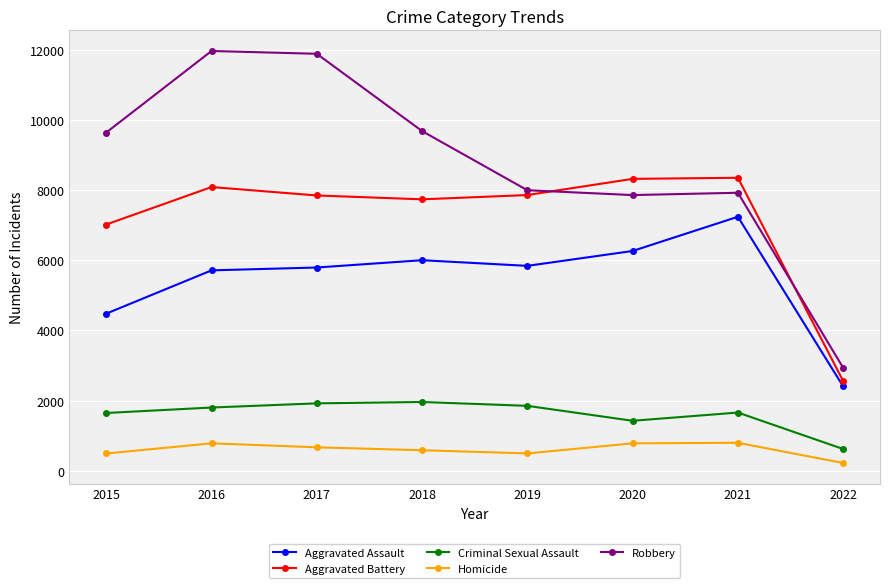

True or false: Aggravated Assault and Robbery cross at least once.

False